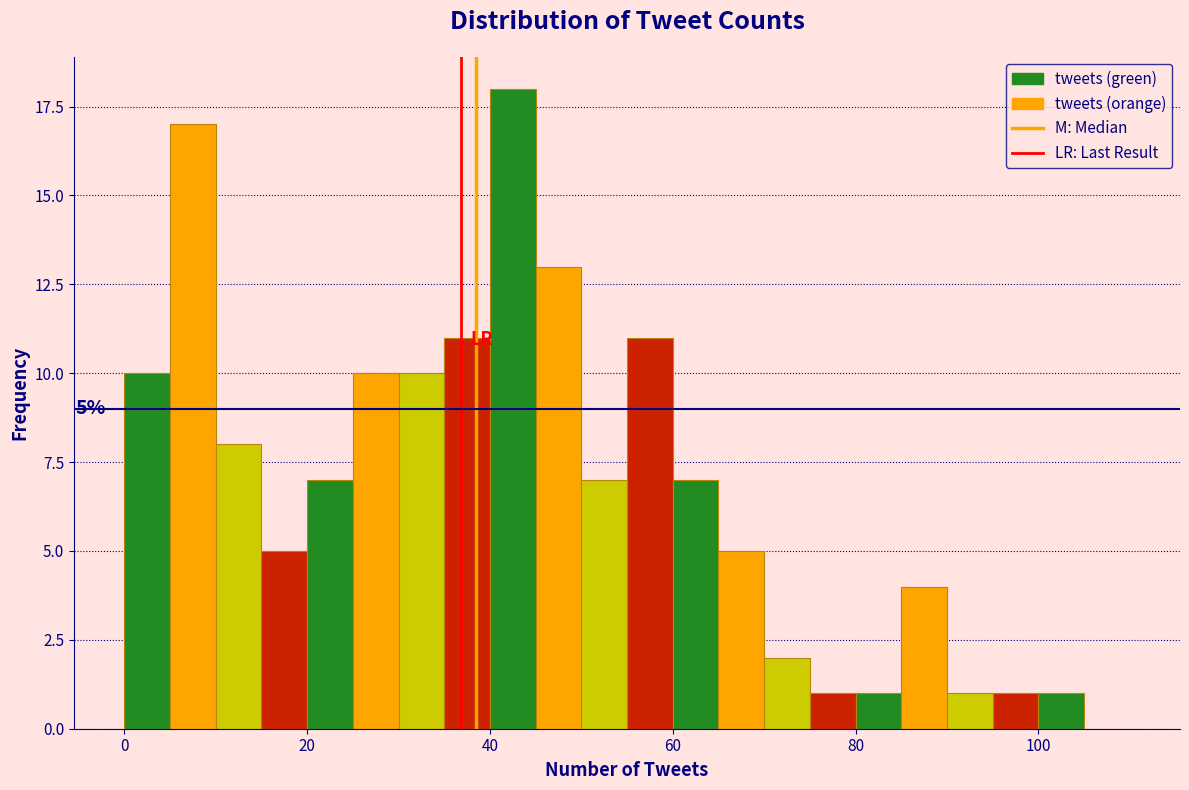

Around what value on the x-axis is the tallest bar? Give the approximate position of its centre, as read against the axis.

42